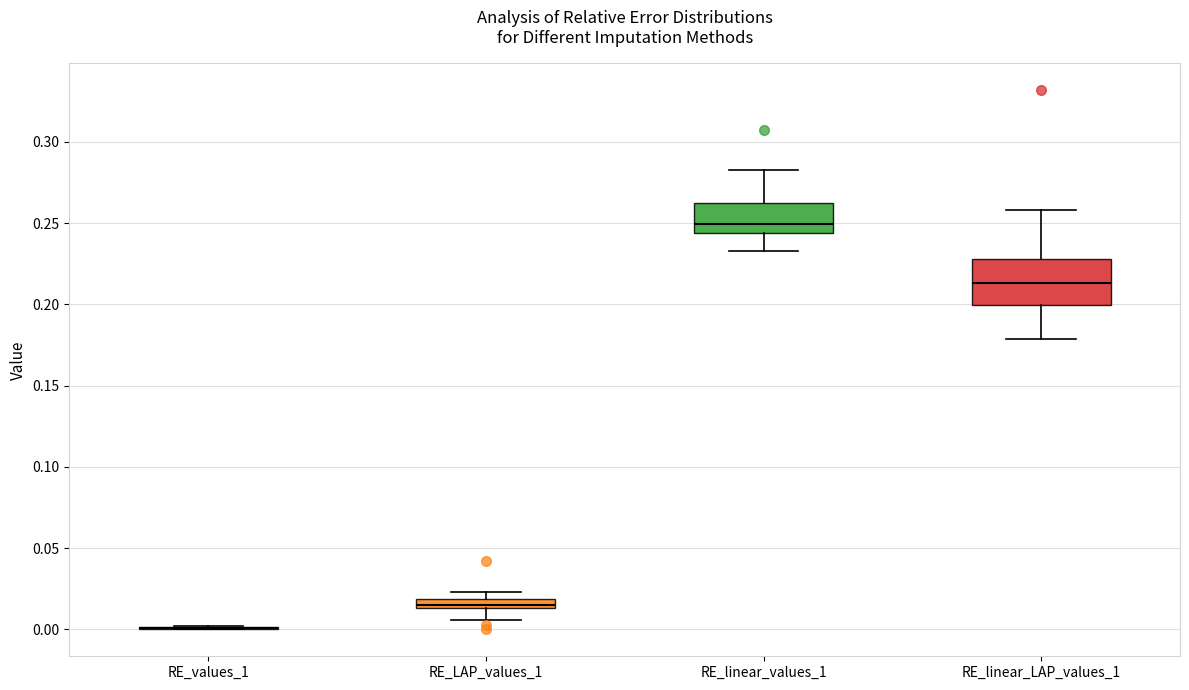

Which box is the tallest, from its lower edge to its upper edge?

RE_linear_LAP_values_1